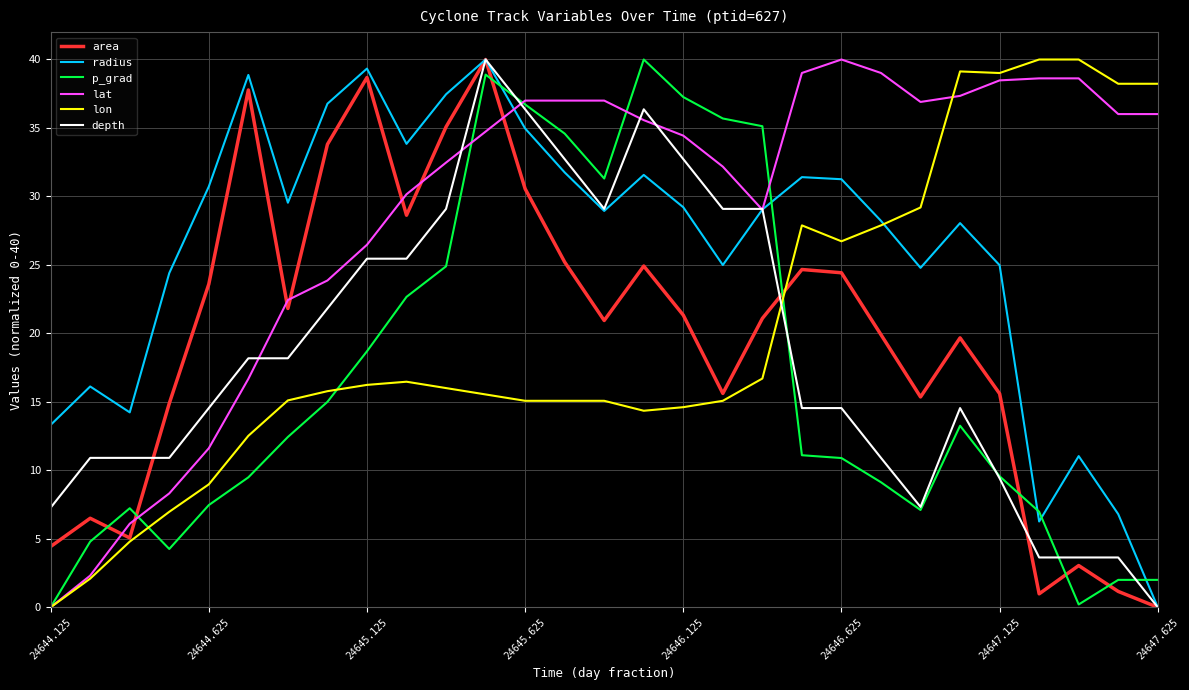

Which series has the largest total across all categories?

lat